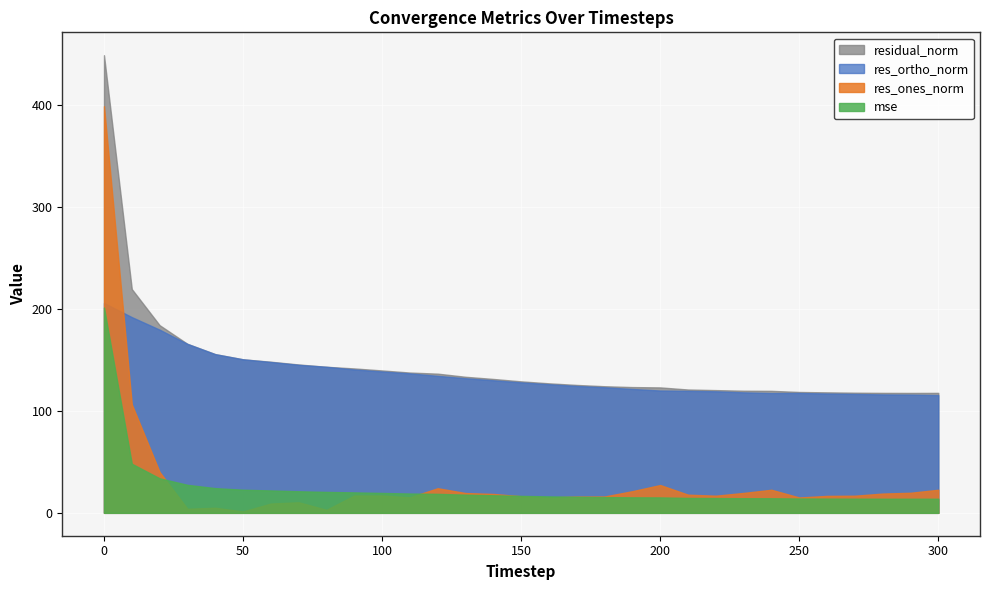

The value of res_ortho_norm at 150 is 42.1. True or false?

False